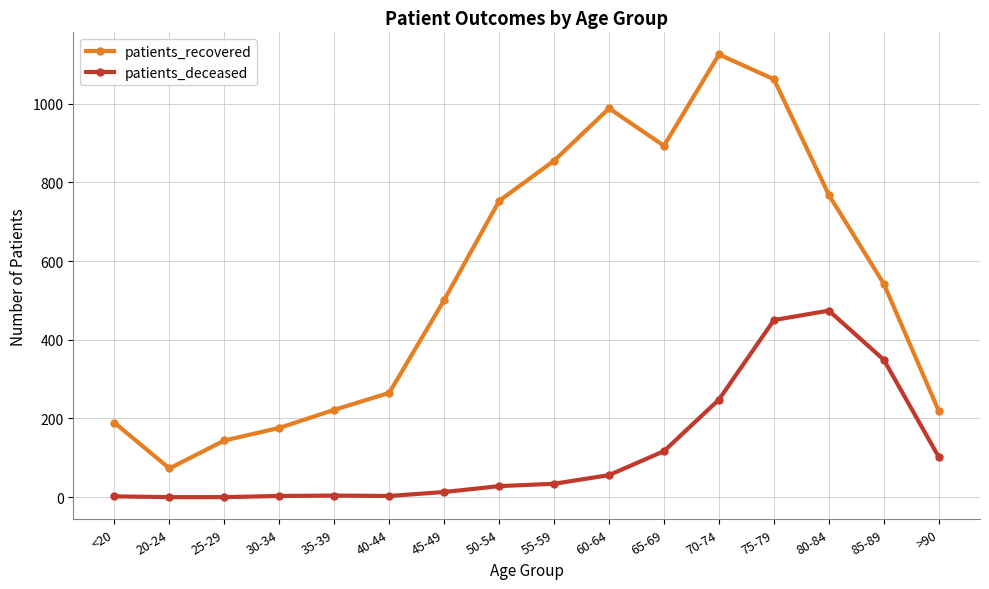

True or false: patients_recovered has a value of 333 at 75-79.

False